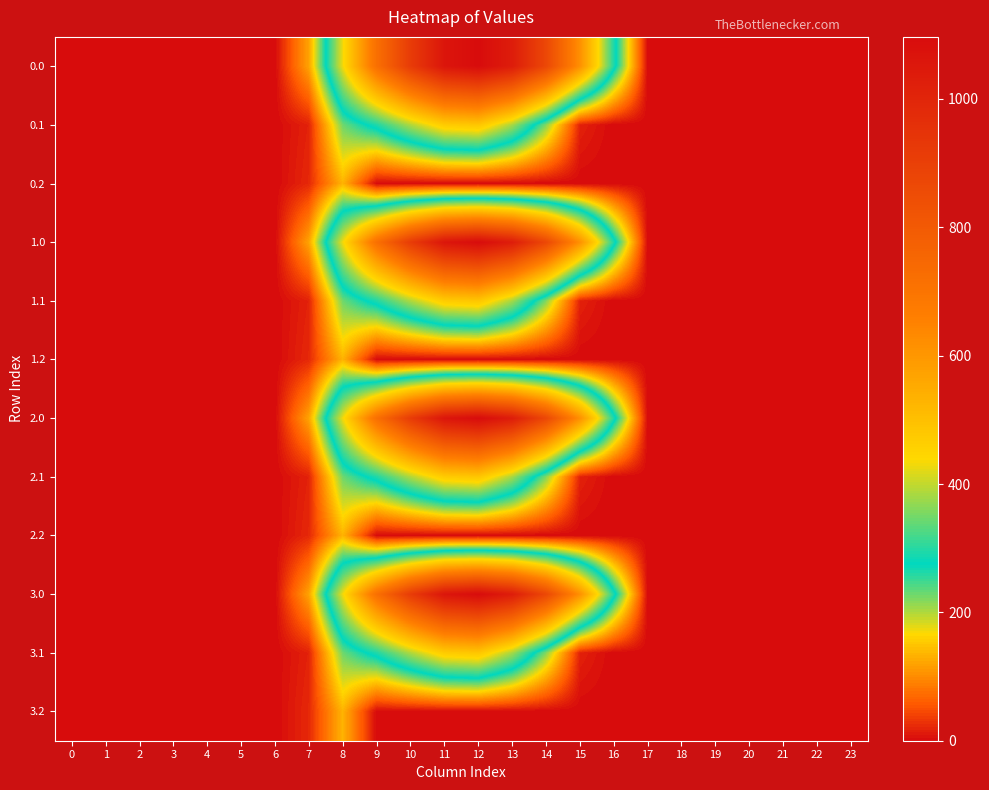

What is the difference between the highest and lowest values at 15?

615.9